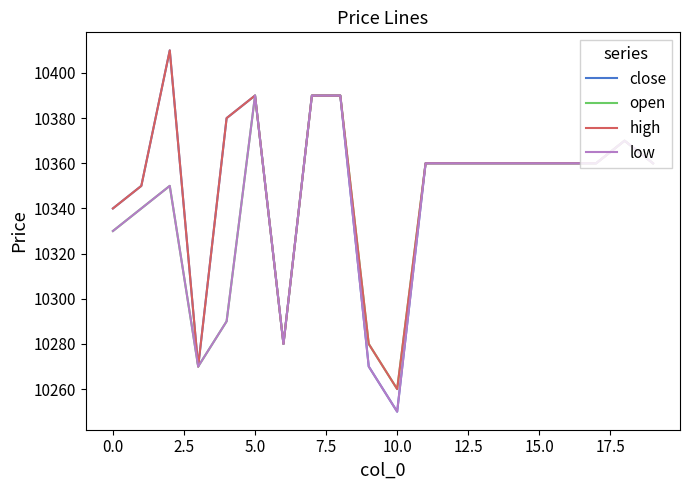

What is the average value of the open series?

10341